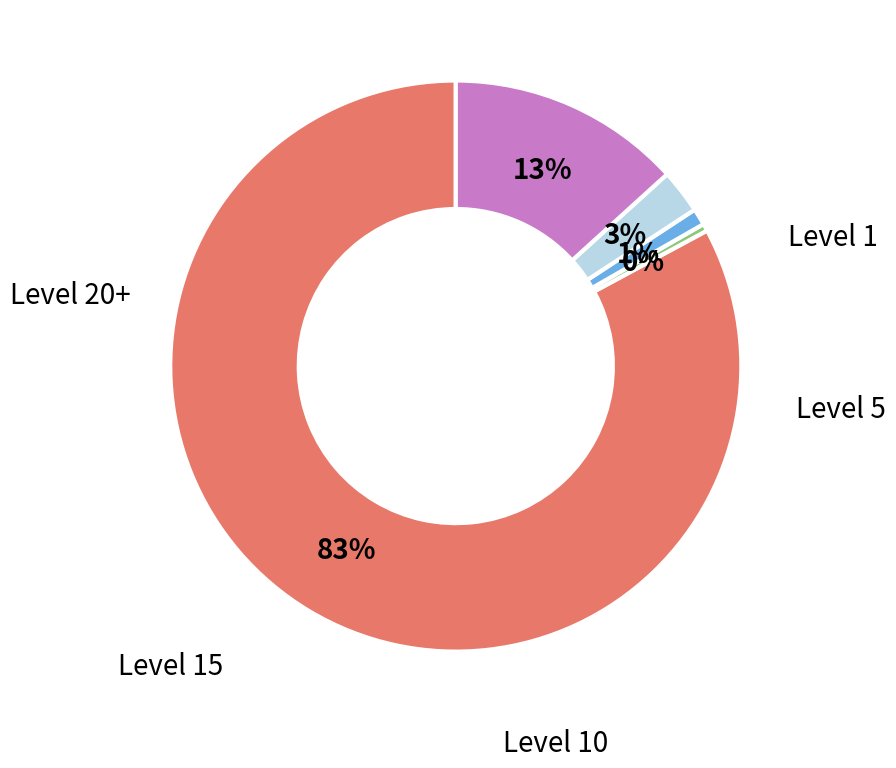

To the nearest percent, what is the average slice percentage?

20%